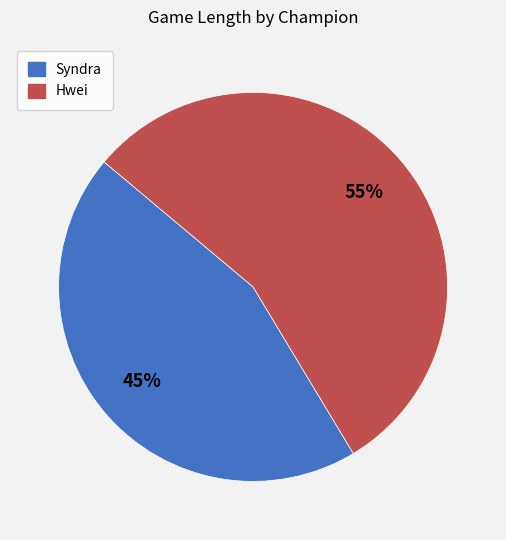

Which slice is the smallest?

Syndra